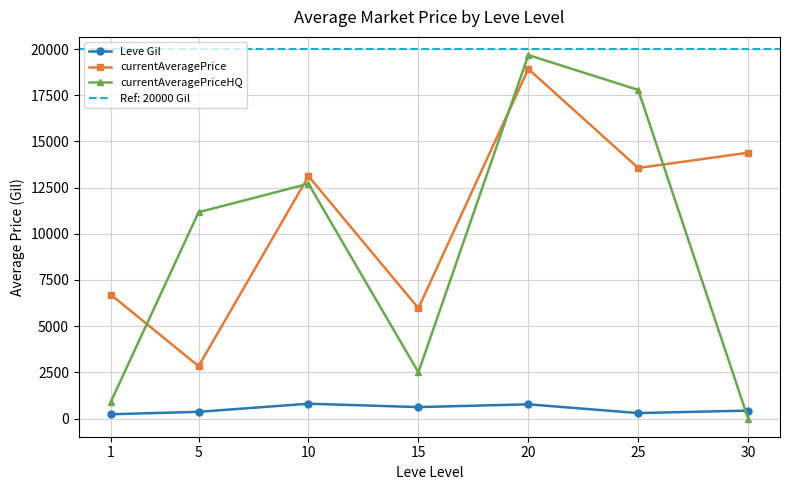

True or false: Leve Gil has more than 1 interior local peaks.

True